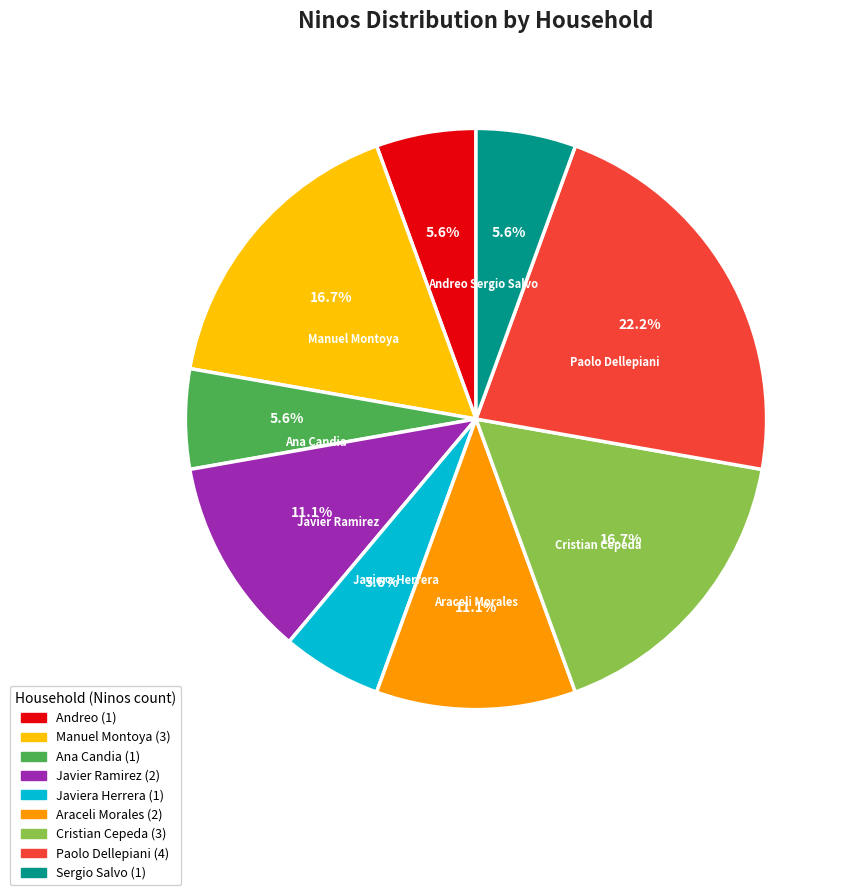

Is it true that Javier Ramirez is 11% of the pie?

True